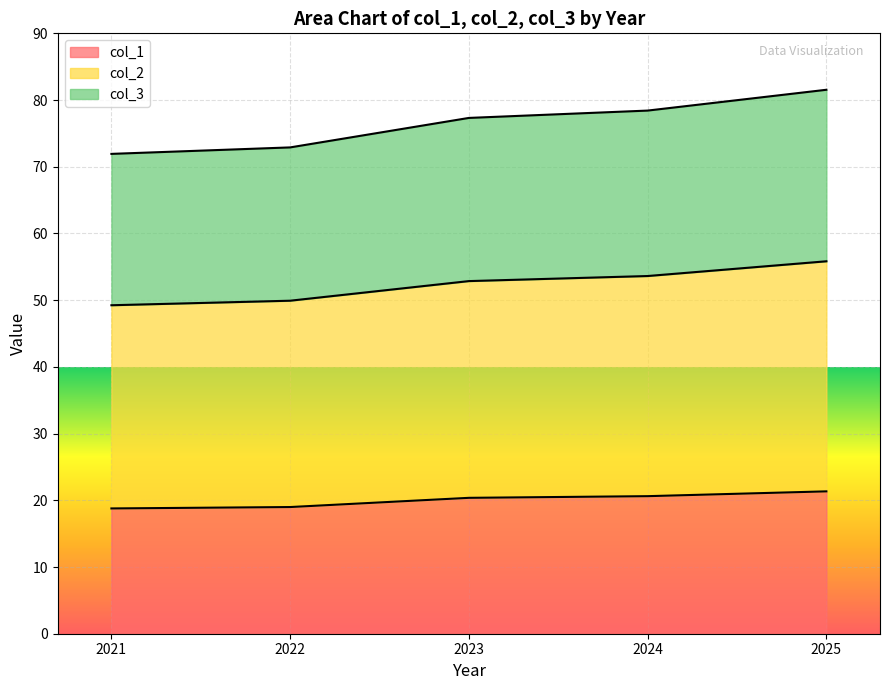

Between 2021 and 2023, which series saw the biggest shift?

col_3